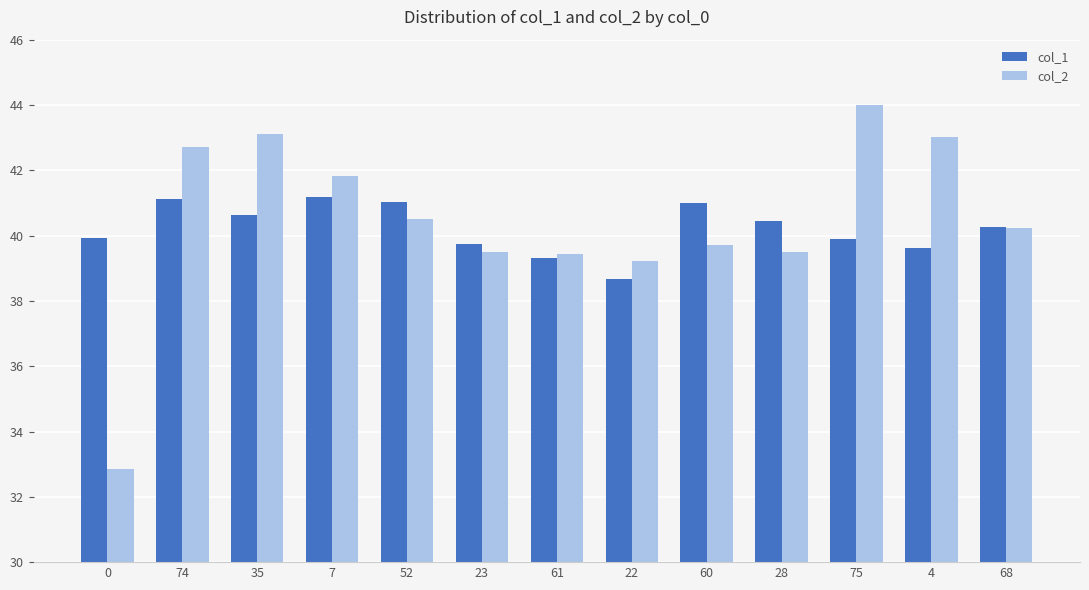

At which label does col_1 first exceed 40?

74